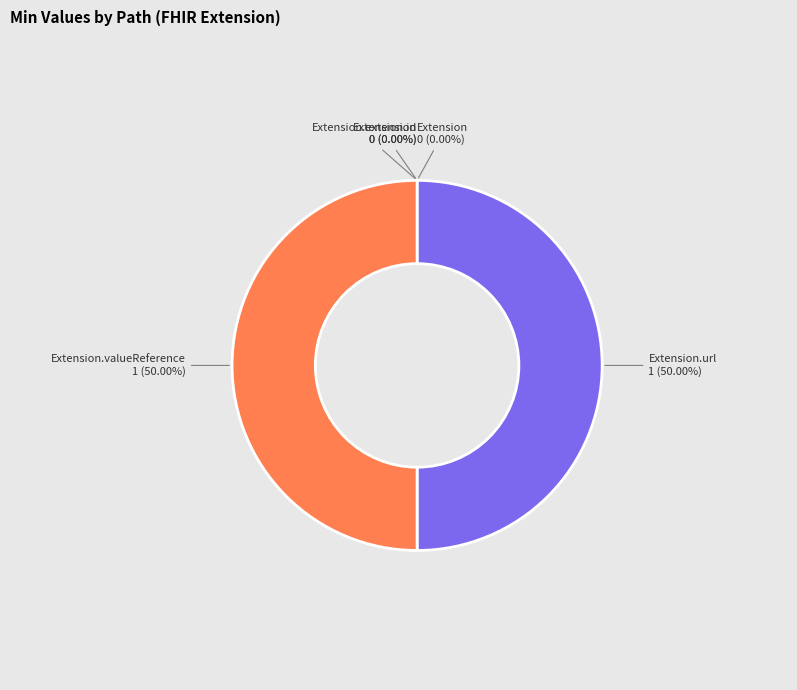

What percentage is the Extension.valueReference slice, to the nearest percent?

50%